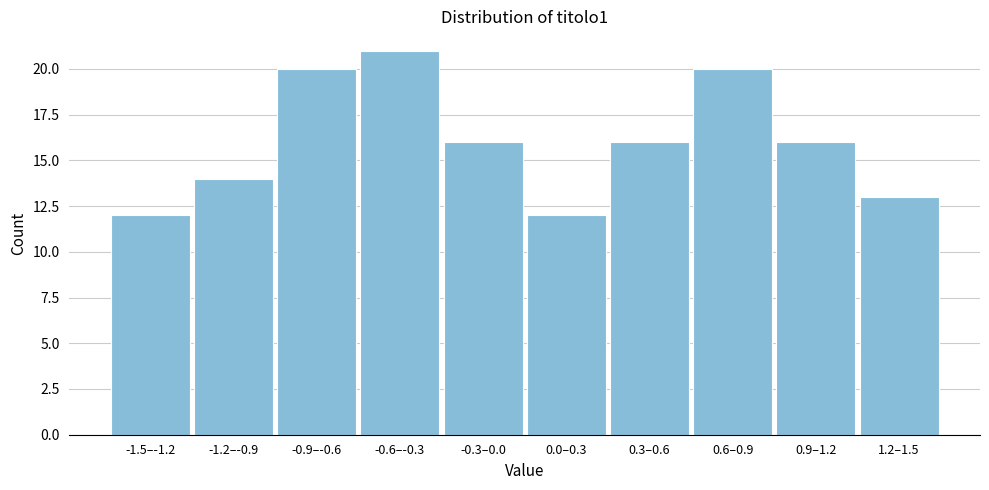

Reading right to left, list all the values displayed in this chart.

13	16	20	16	12	16	21	20	14	12